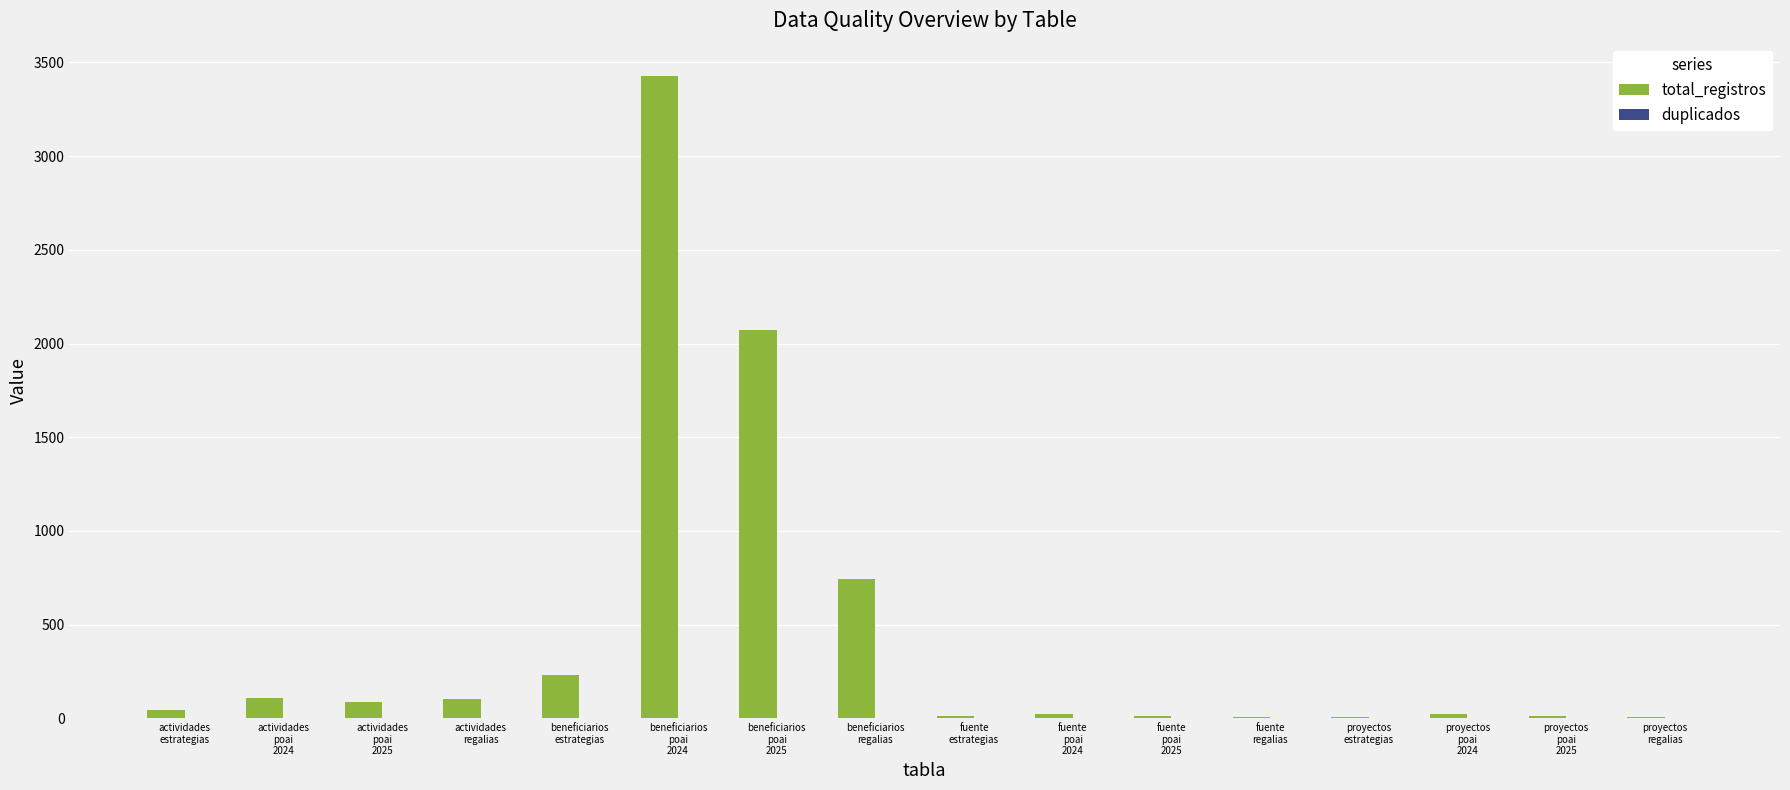

What is the sum of all values?

6929